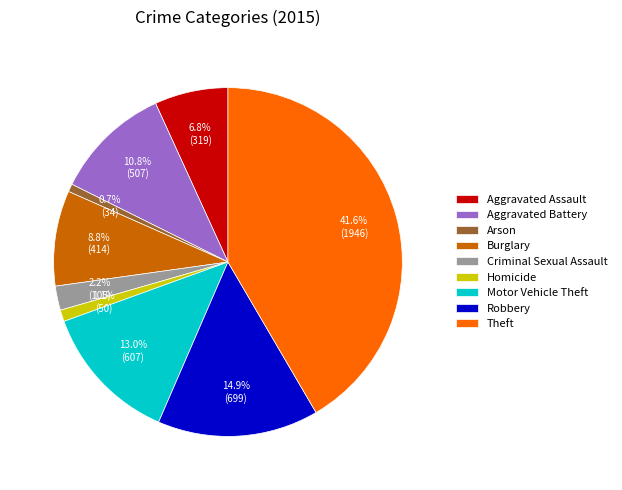

Is there a majority slice in this chart?

No